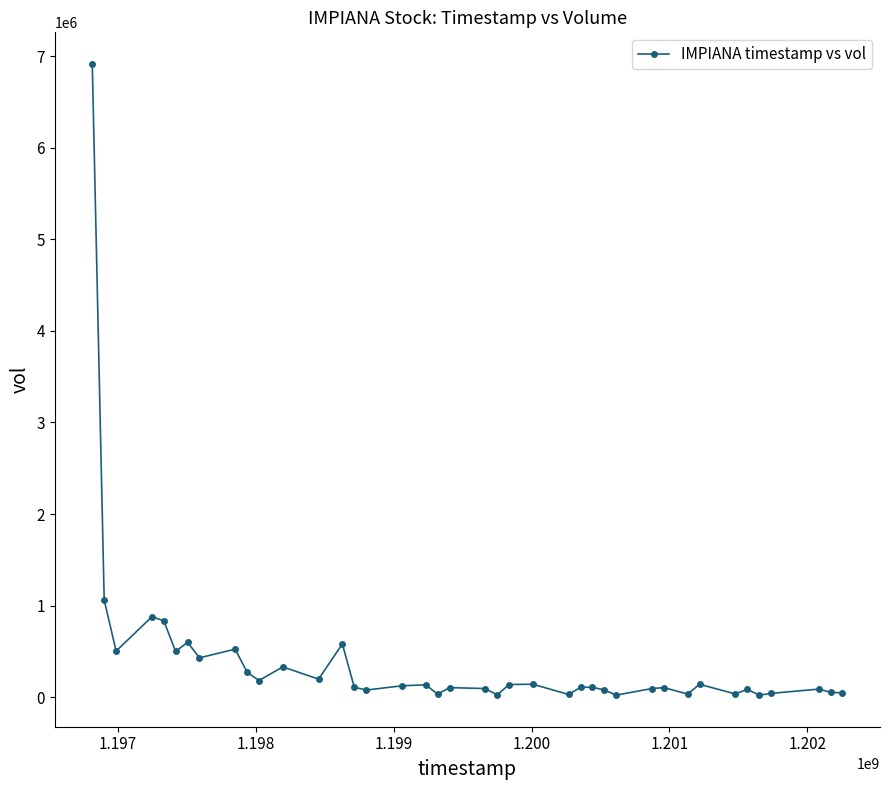

What is the sum of all values?

15944980